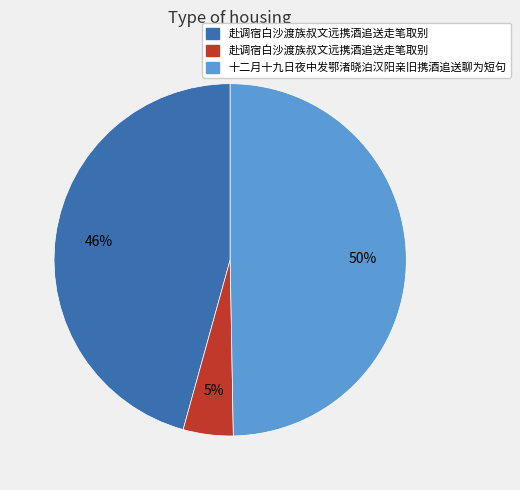

How many slices are in this pie chart?

3